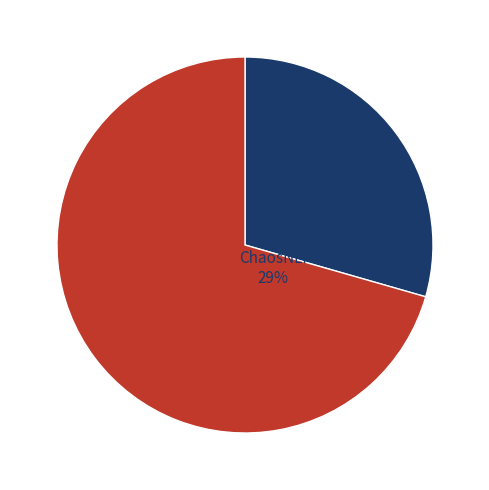

Is it true that ChaosNLI is 22% of the pie?

False